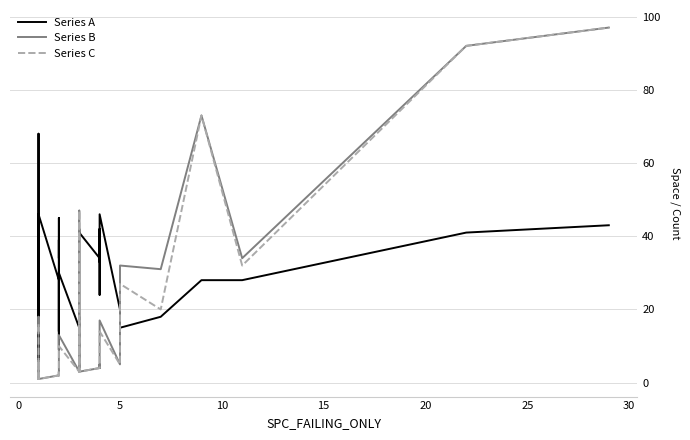

How many categories are shown in the chart?

40